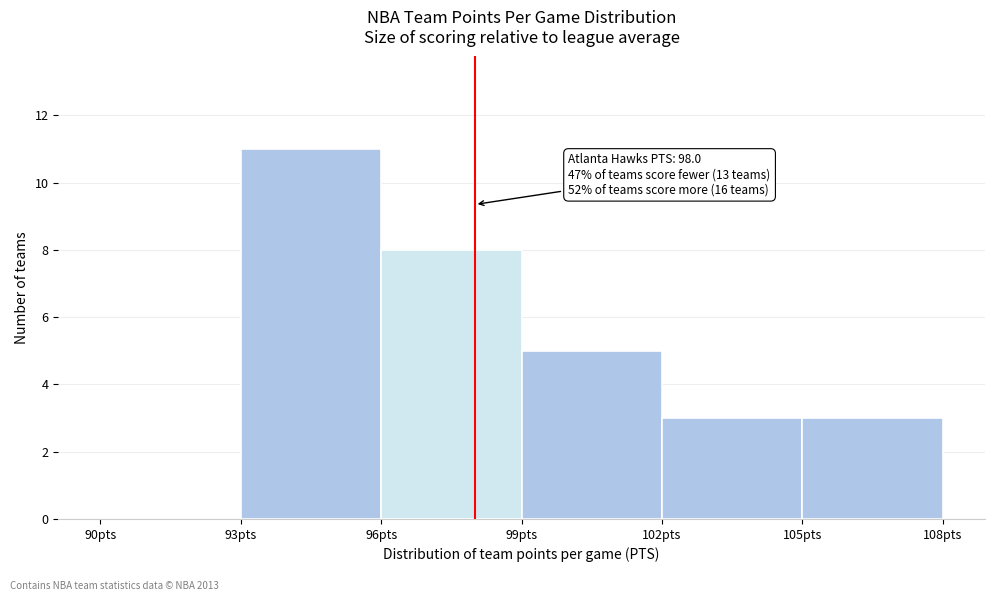

Which range on the x-axis has the tallest bar?

93 to 96